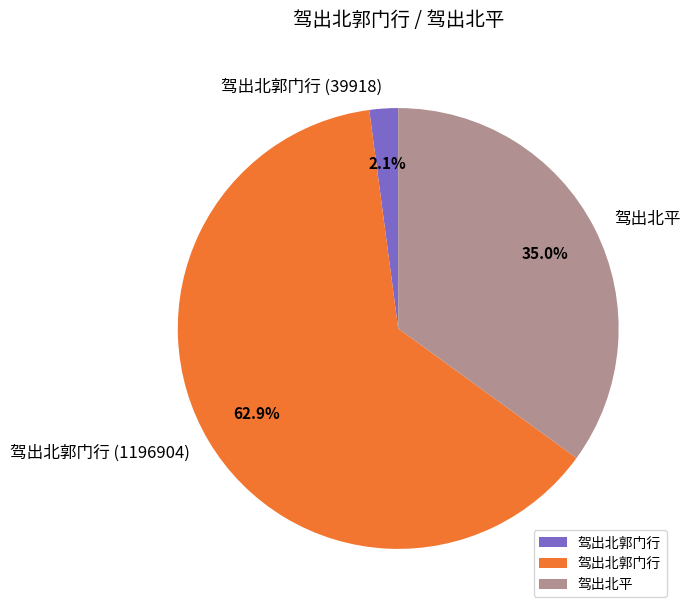

Is there a majority slice in this chart?

Yes